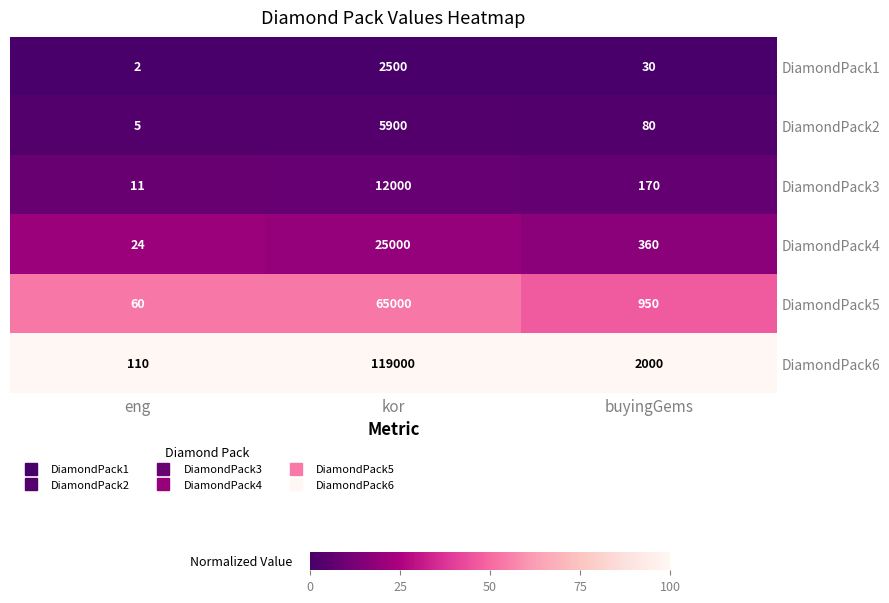

The value of DiamondPack2 at buyingGems is 44. True or false?

False